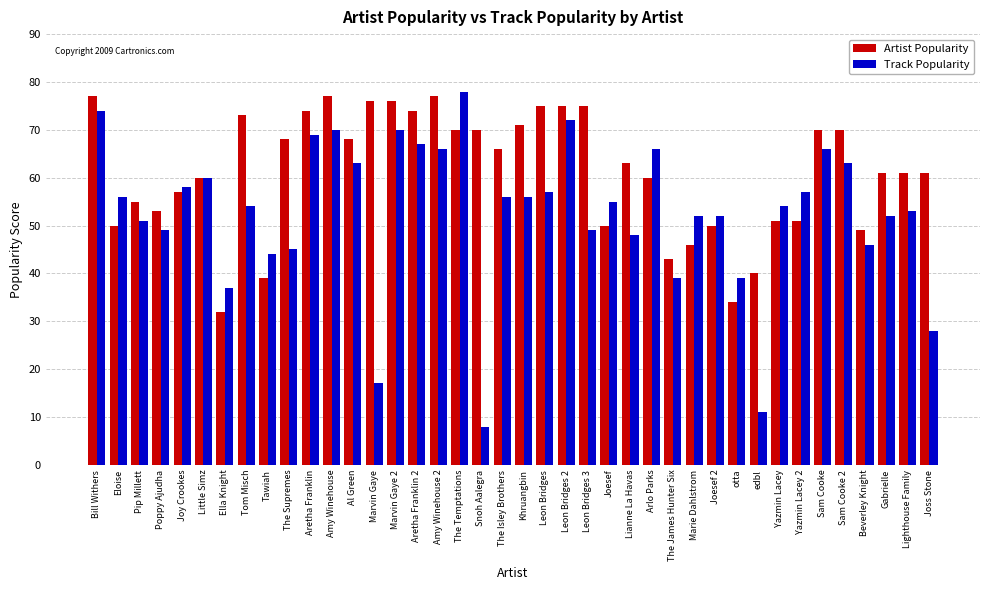

How many groups of bars are there?

40